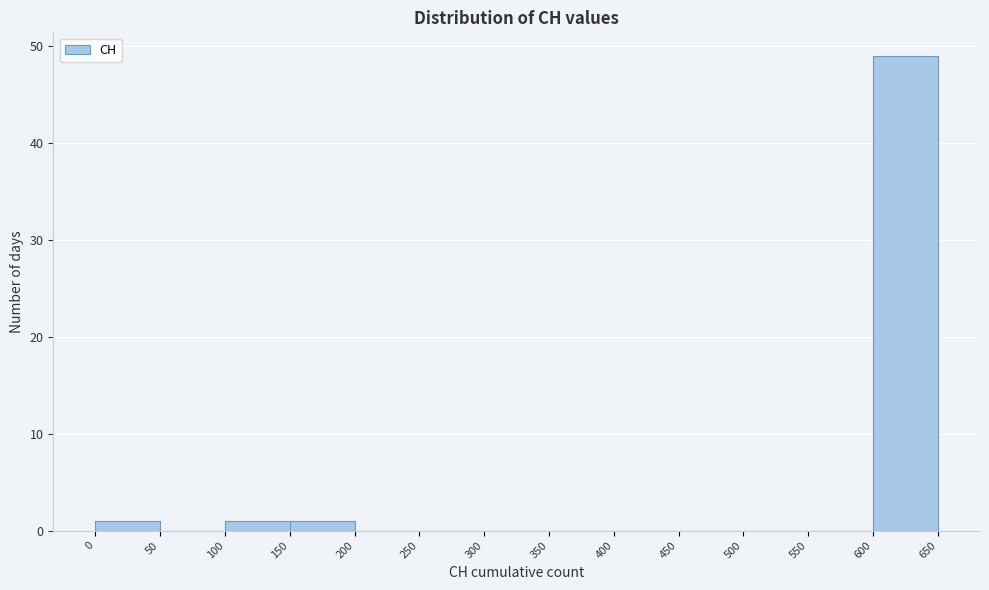

Reading left to right, list every bar in this chart as the range it spans on the x-axis followed by its height. The values are not printed on the chart, so give them approximately, as read against the axis.

0 to 50: 1
50 to 100: 0
100 to 150: 1
150 to 200: 1
200 to 250: 0
250 to 300: 0
300 to 350: 0
350 to 400: 0
400 to 450: 0
450 to 500: 0
500 to 550: 0
550 to 600: 0
600 to 650: 49